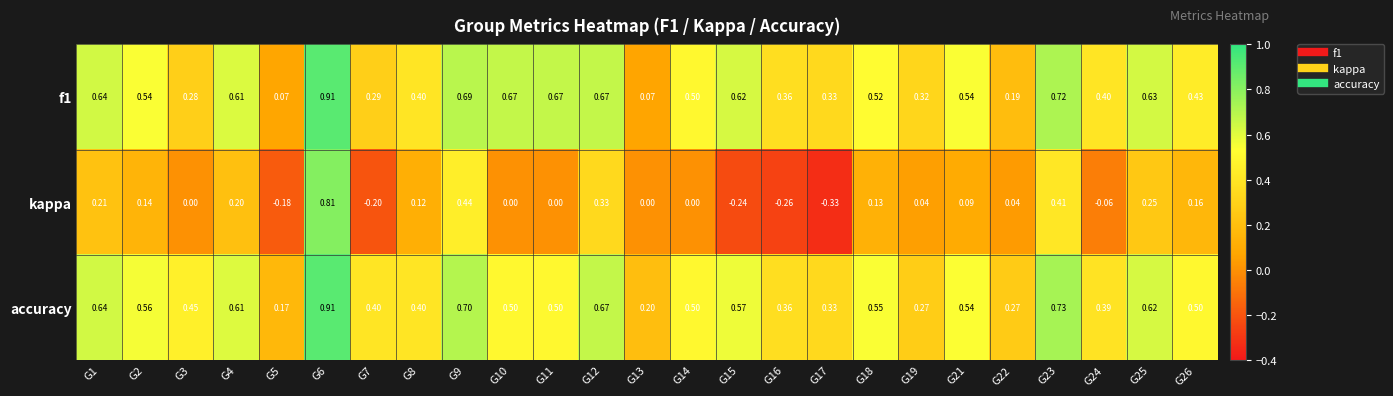

Which series has the widest spread of values?

kappa